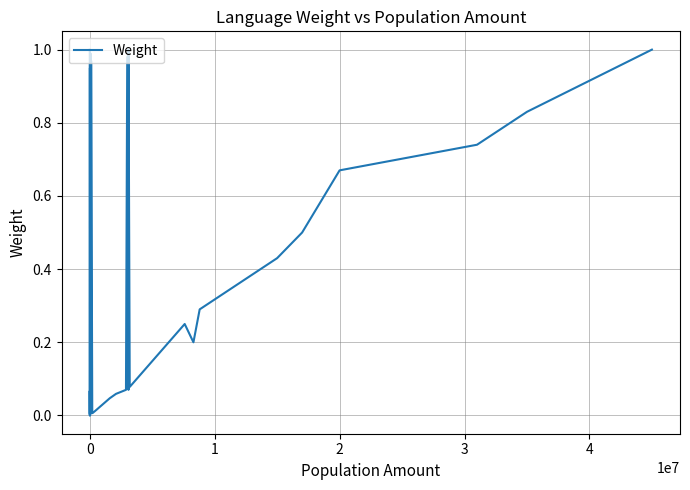

Where is the data nearest to the value 0?

1